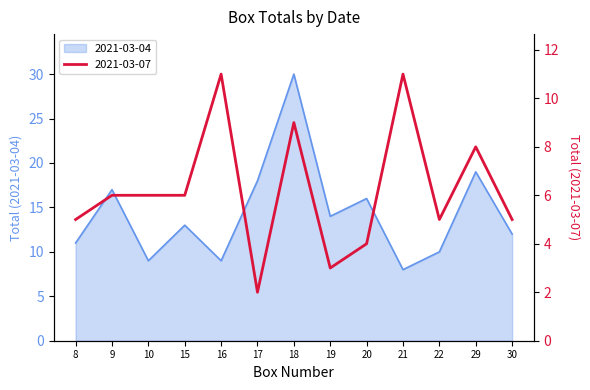

What is the difference between the maximum and minimum values in the 2021-03-04 series?

22